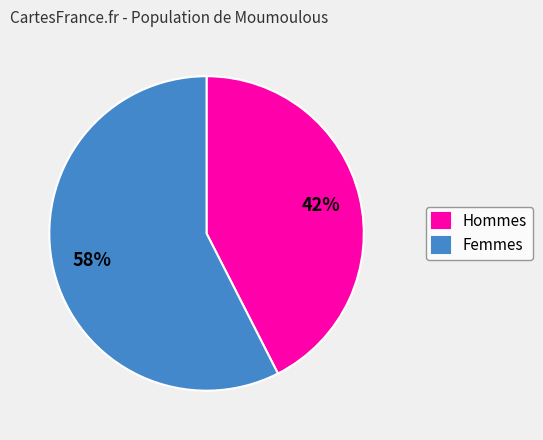

How many slices are in this pie chart?

2